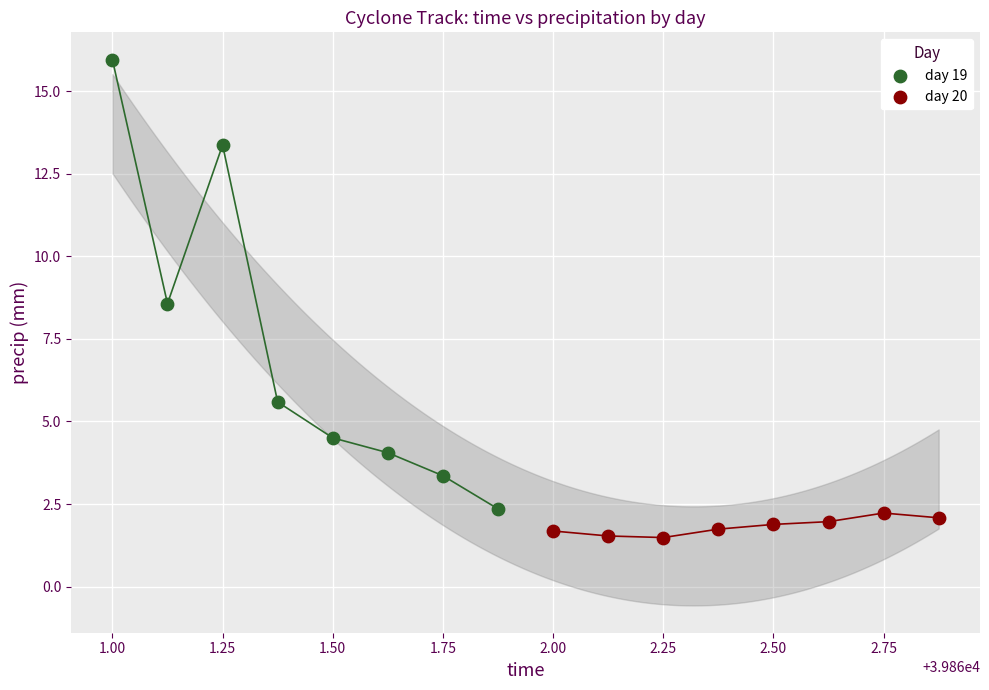

Which series has the largest Y range (max minus min)?

day 19